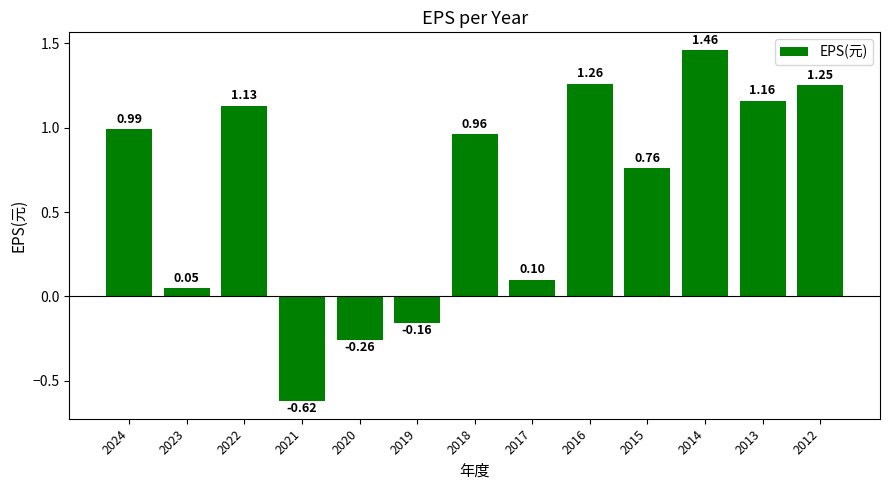

List the labels in order of value, largest first.

2014, 2016, 2012, 2013, 2022, 2024, 2018, 2015, 2017, 2023, 2019, 2020, 2021